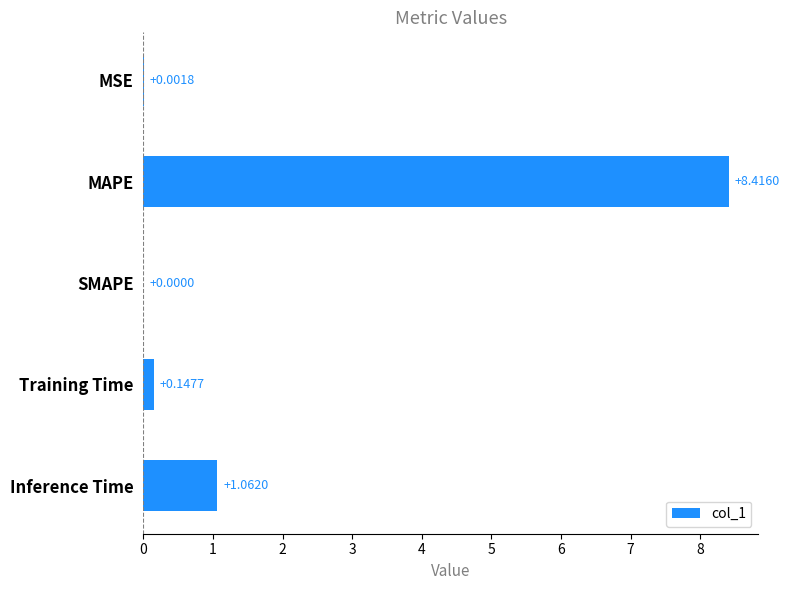

What is the sum of the values at Inference Time and MAPE?

9.5